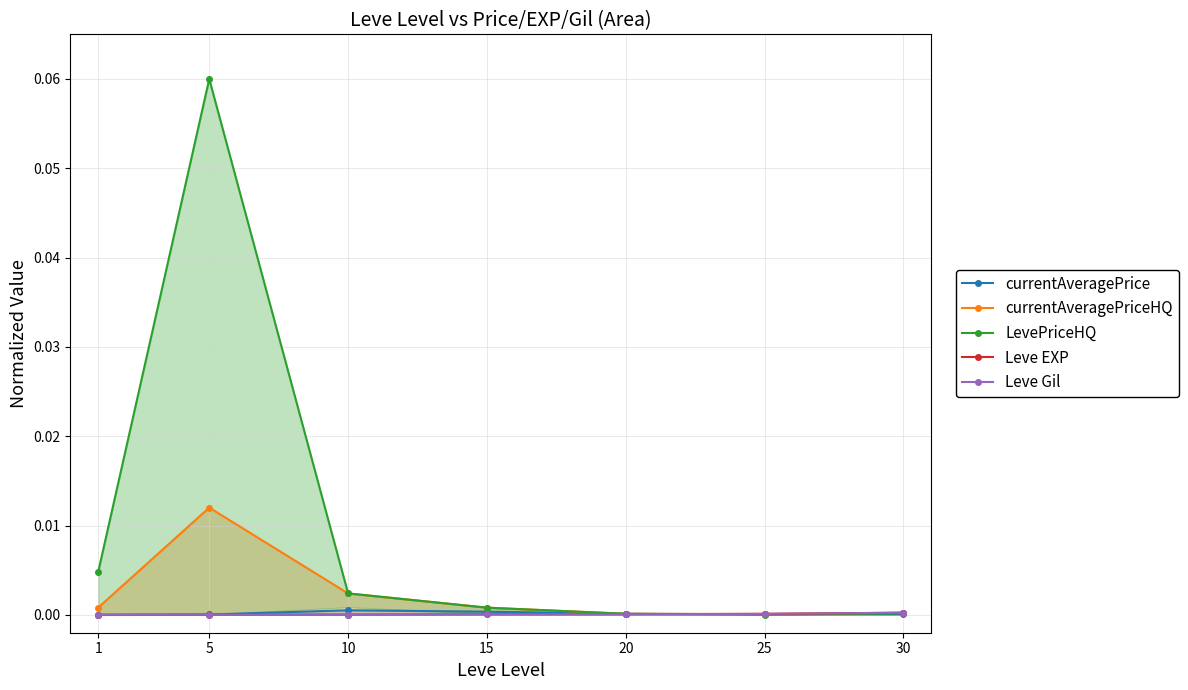

Reading right to left, transcribe all the data shown in this chart.

currentAveragePrice: 0.0	0.0	0.0	0.0	0.0	0.0	0.0
currentAveragePriceHQ: 0.0	0.0	0.0	0.0	0.0	0.0	0.0
LevePriceHQ: 0.0	0.0	0.0	0.0	0.0	0.1	0.0
Leve EXP: 0.0	0.0	0.0	0.0	0.0	0.0	0.0
Leve Gil: 0.0	0.0	0.0	0.0	0.0	0.0	0.0